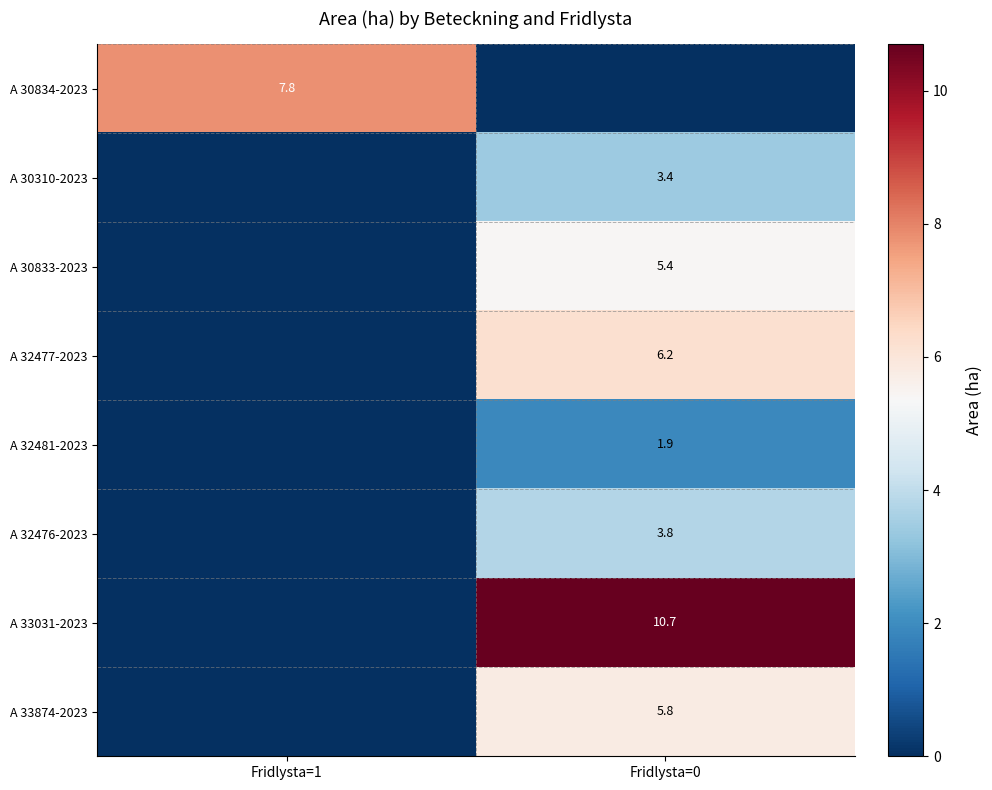

Is it true that A 32477-2023 equals 6.2 at Fridlysta=0?

True